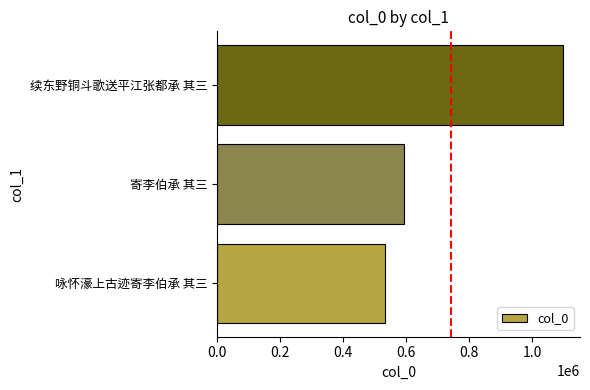

Reading top to bottom, extract all data points from this chart.

1096349	592294	534210